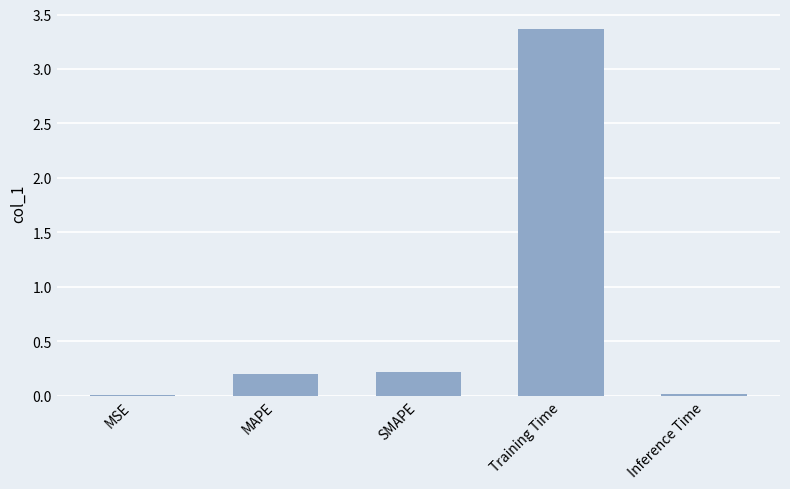

What is the maximum value shown in the chart?

3.4